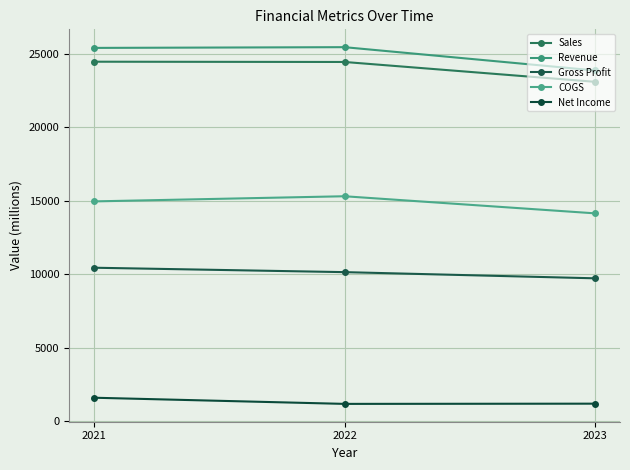

What is the approximate value of Net Income at 2021?

1598